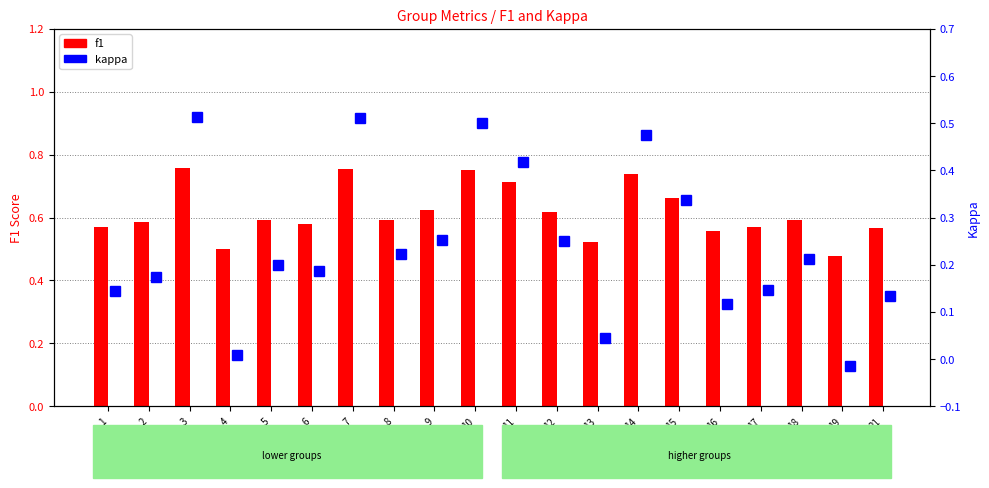

What is the difference between the maximum and minimum values in the f1 series?

0.3